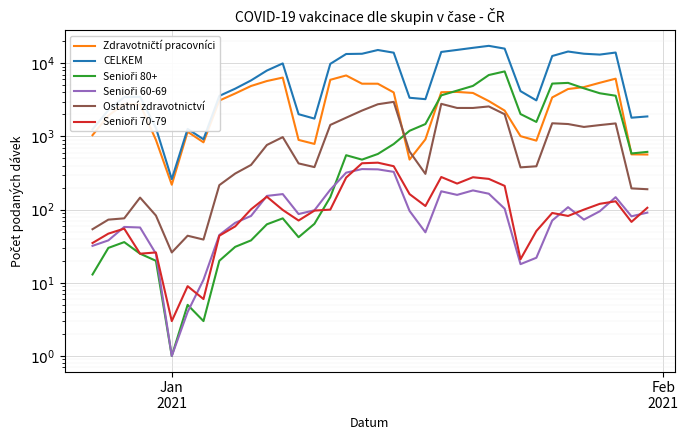

Rank the series by their maximum value, from lowest to highest.

Senioři 60-69, Senioři 70-79, Ostatní zdravotnictví, Zdravotničtí pracovníci, Senioři 80+, CELKEM